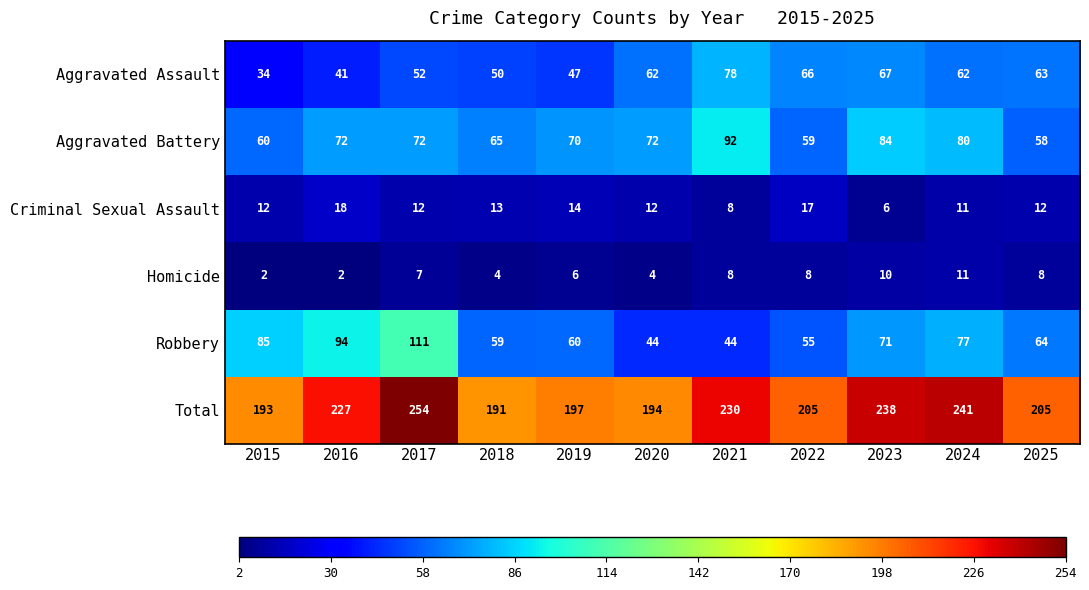

How many distinct data groups are displayed?

6